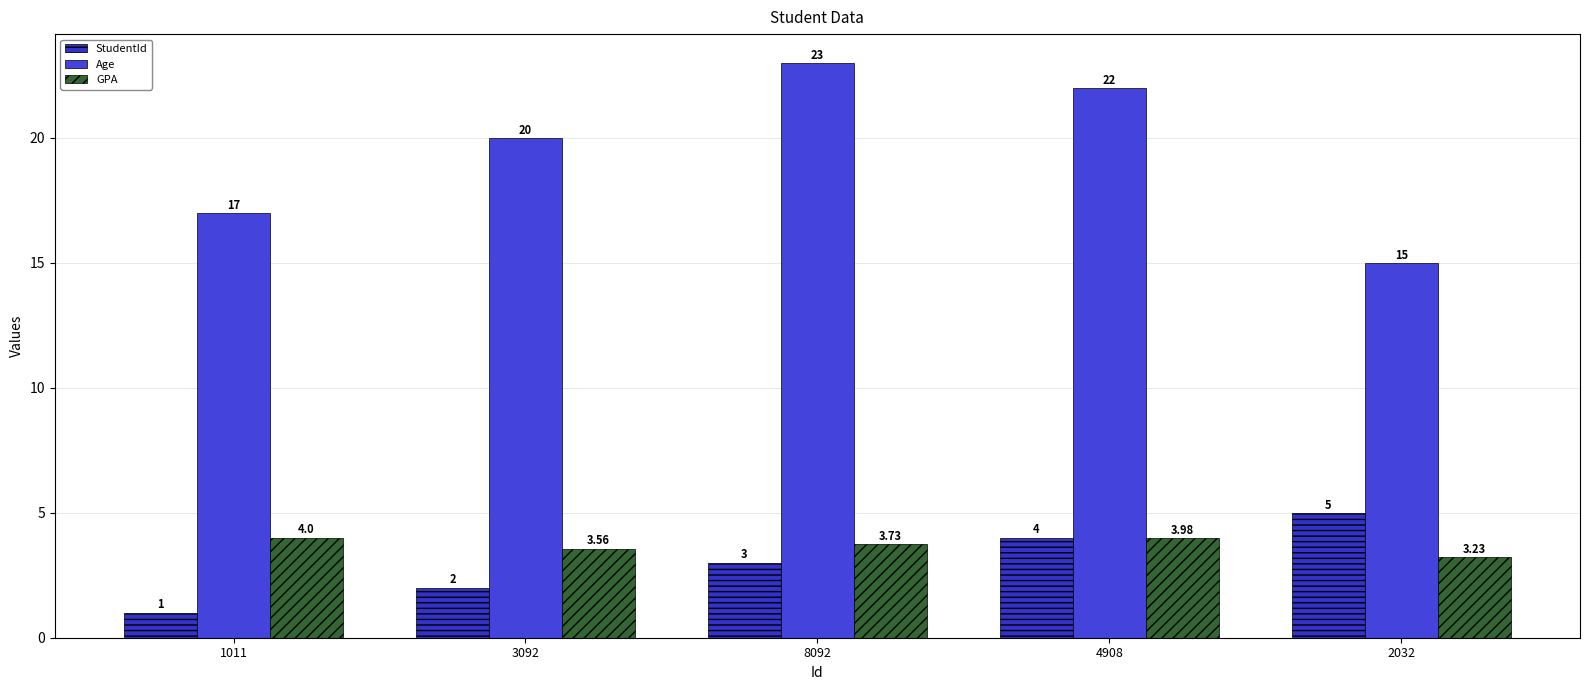

Between 1011 and 8092, which series saw the biggest shift?

Age